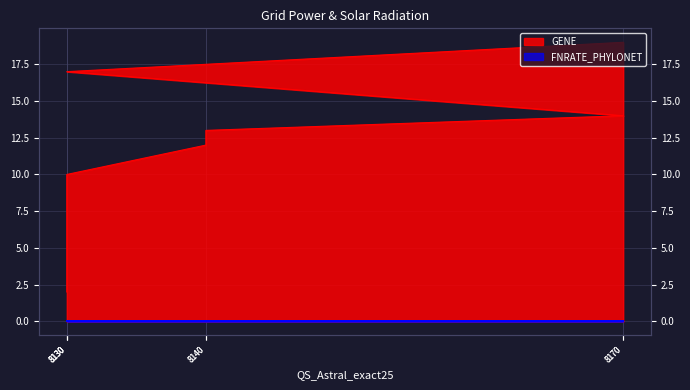

Reading left to right, what are all the values shown in this chart?

2	10	12	13	14	17	19